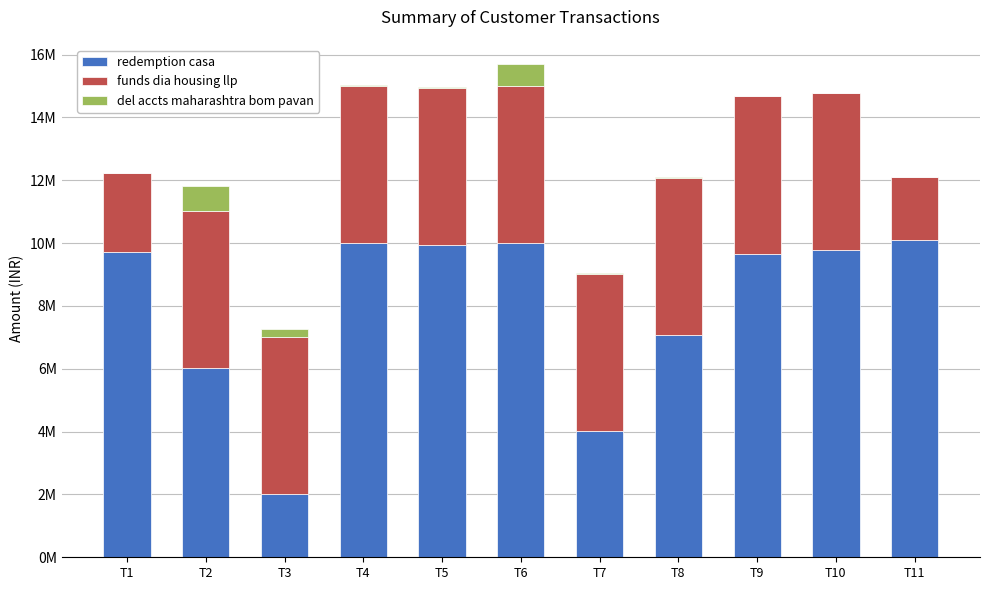

Are the bars grouped side by side (vs. stacked)?

No